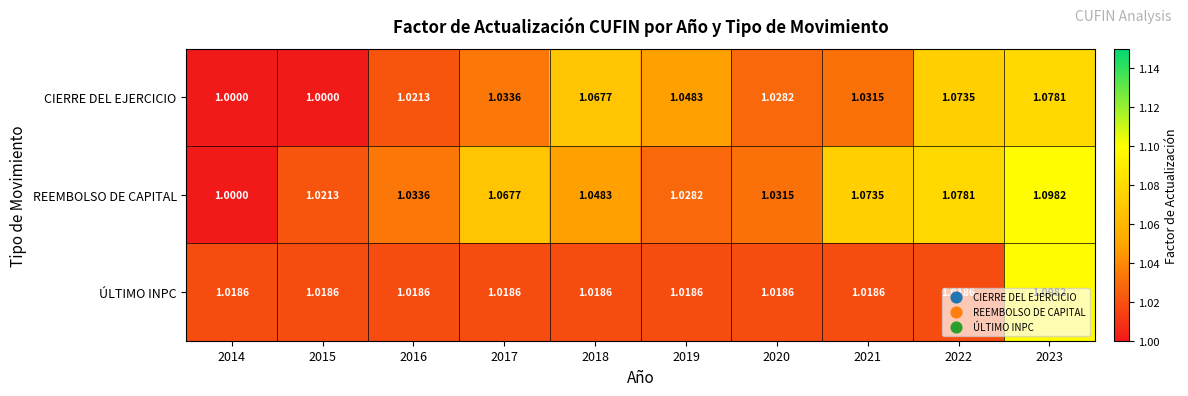

Rank the series by their average value, from lowest to highest.

ÚLTIMO INPC, CIERRE DEL EJERCICIO, REEMBOLSO DE CAPITAL